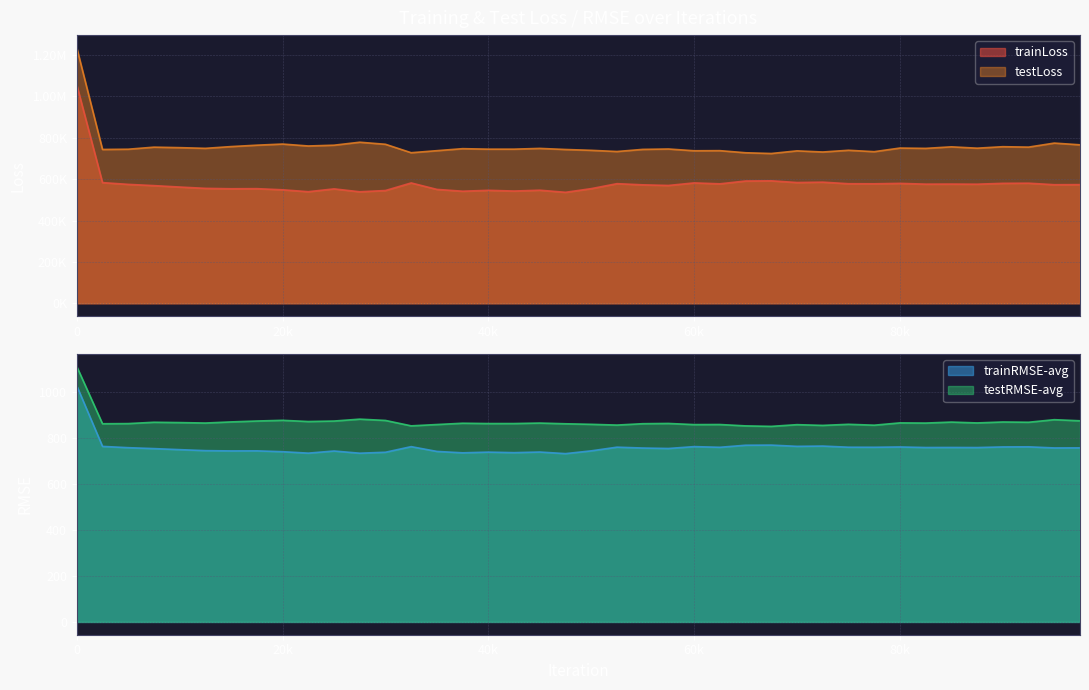

Reading left to right, list all the values displayed in this chart.

trainLoss: 1055241.0	583401.5	574936.8	568899.5	562052.9	555632.7	553759.1	554226.6	548707.2	539462.4	553150.5	539097.1	545190.1	581822.5	550608.3	541835.0	546152.1	542736.1	546705.2	536542.8	554314.9	578360.3	572710.9	569652.5	582021.5	577560.4	591210.6	592099.2	583803.6	585650.2	578049.7	577718.6	579750.4	576048.2	576361.2	575793.6	579967.6	580637.1	573272.5	573732.6
testLoss: 1234777.8	743701.6	744875.2	754857.4	752468.4	749115.2	757606.3	764370.0	769827.2	760521.2	764302.9	778684.6	768743.8	727930.4	737824.2	747522.7	745158.5	745187.6	748835.8	743569.3	739514.0	733763.6	744059.1	745948.1	737404.2	737921.1	727750.9	724149.3	736944.1	731409.9	739798.2	733000.4	750504.5	748929.3	756434.9	749875.1	757043.8	755042.3	774474.8	766131.9
trainRMSE-avg: 1027.2	763.8	758.2	754.2	749.7	745.4	744.1	744.5	740.7	734.5	743.7	734.2	738.4	762.8	741.9	735.9	738.9	736.6	739.3	732.3	744.4	760.5	756.8	754.7	762.9	760.0	768.9	769.5	764.0	765.3	760.3	760.1	761.4	759.0	759.2	758.8	761.5	762.0	757.1	757.4
testRMSE-avg: 1111.2	862.4	863.0	868.8	867.4	865.5	870.3	874.2	877.3	872.0	874.1	882.4	876.7	853.2	858.9	864.6	863.2	863.2	865.3	862.2	859.8	856.6	862.6	863.6	858.6	859.0	853.1	850.9	858.4	855.2	859.9	856.1	866.1	865.3	869.6	865.9	870.0	868.9	880.0	875.2